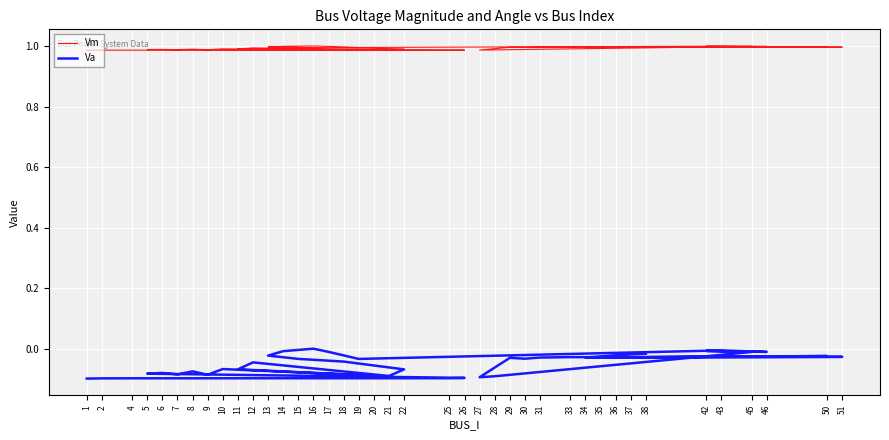

Count the number of data series in this chart.

2